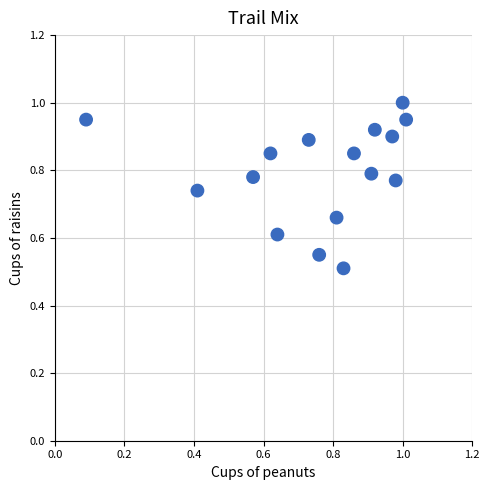

What Y value in the scatter plot is closest to 0?

0.5